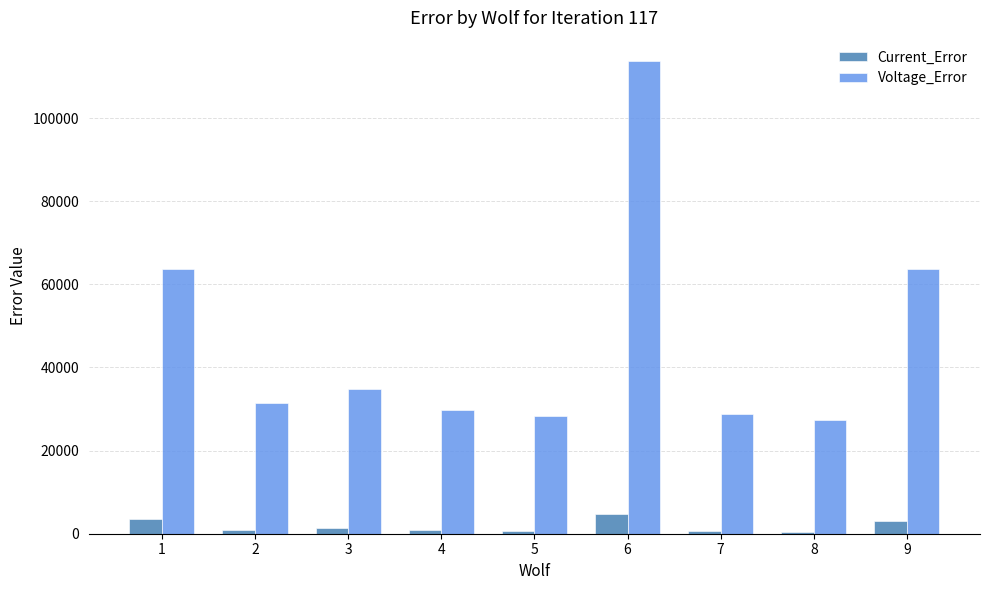

At which label is Voltage_Error closest to 70523?

1